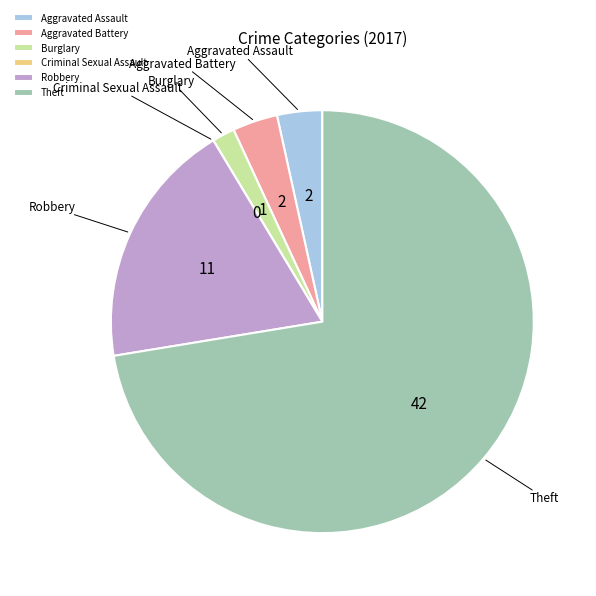

Which category has the biggest portion of the pie?

Theft